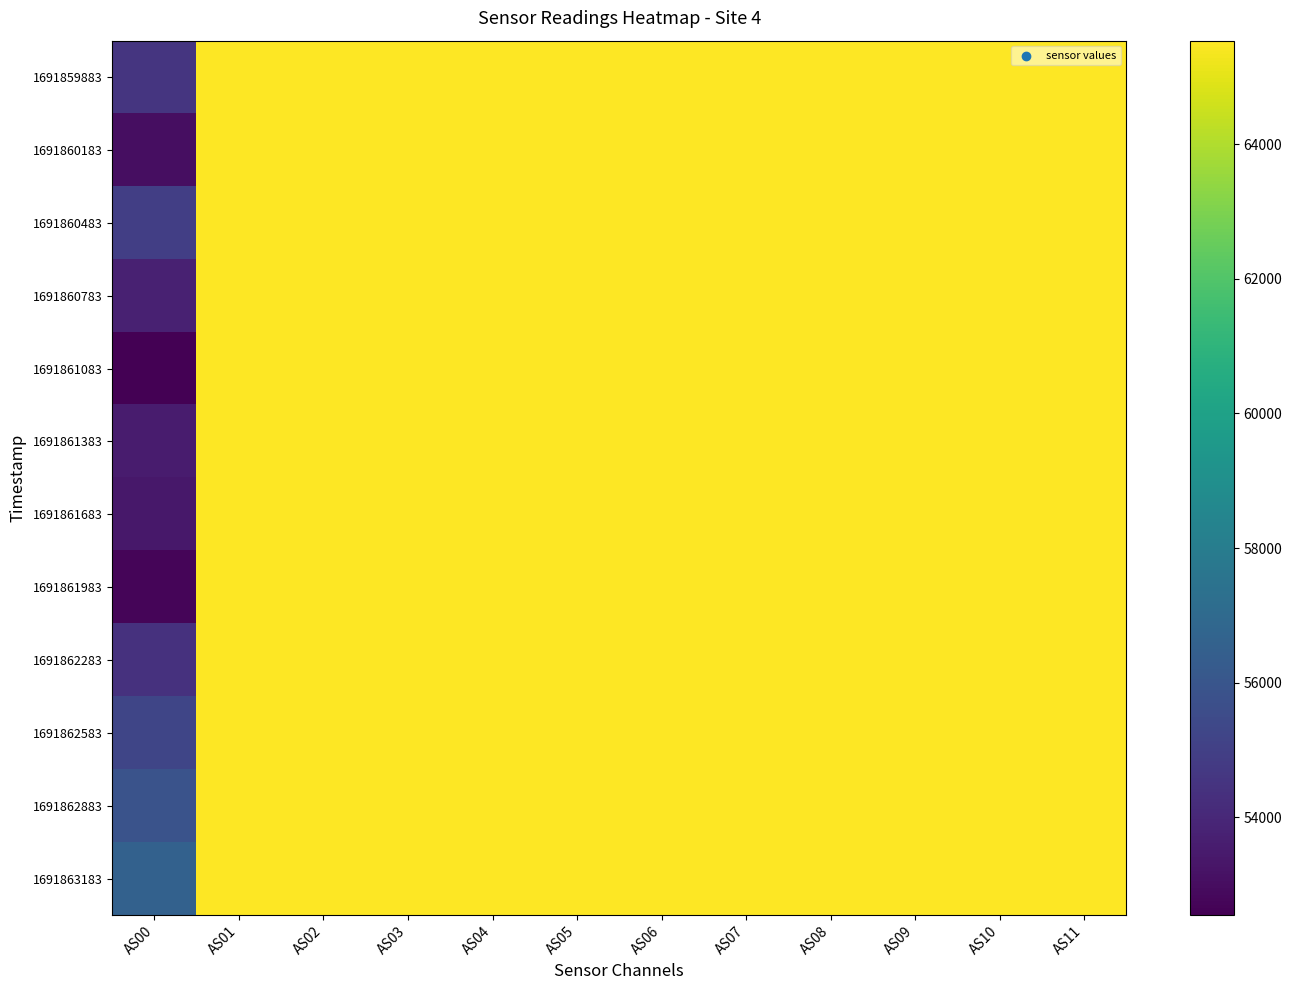

List the series in order of their peak value, lowest first.

1691859883, 1691860183, 1691860483, 1691860783, 1691861083, 1691861383, 1691861683, 1691861983, 1691862283, 1691862583, 1691862883, 1691863183